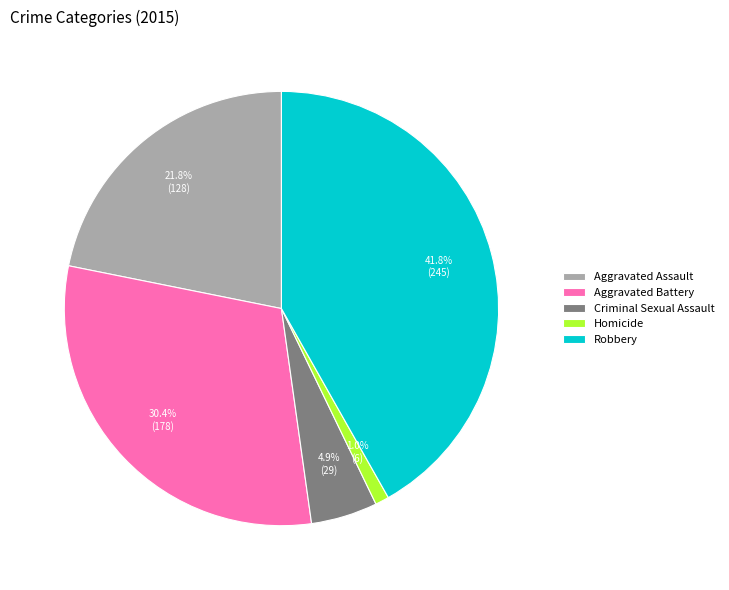

Count the number of slices in the pie.

5